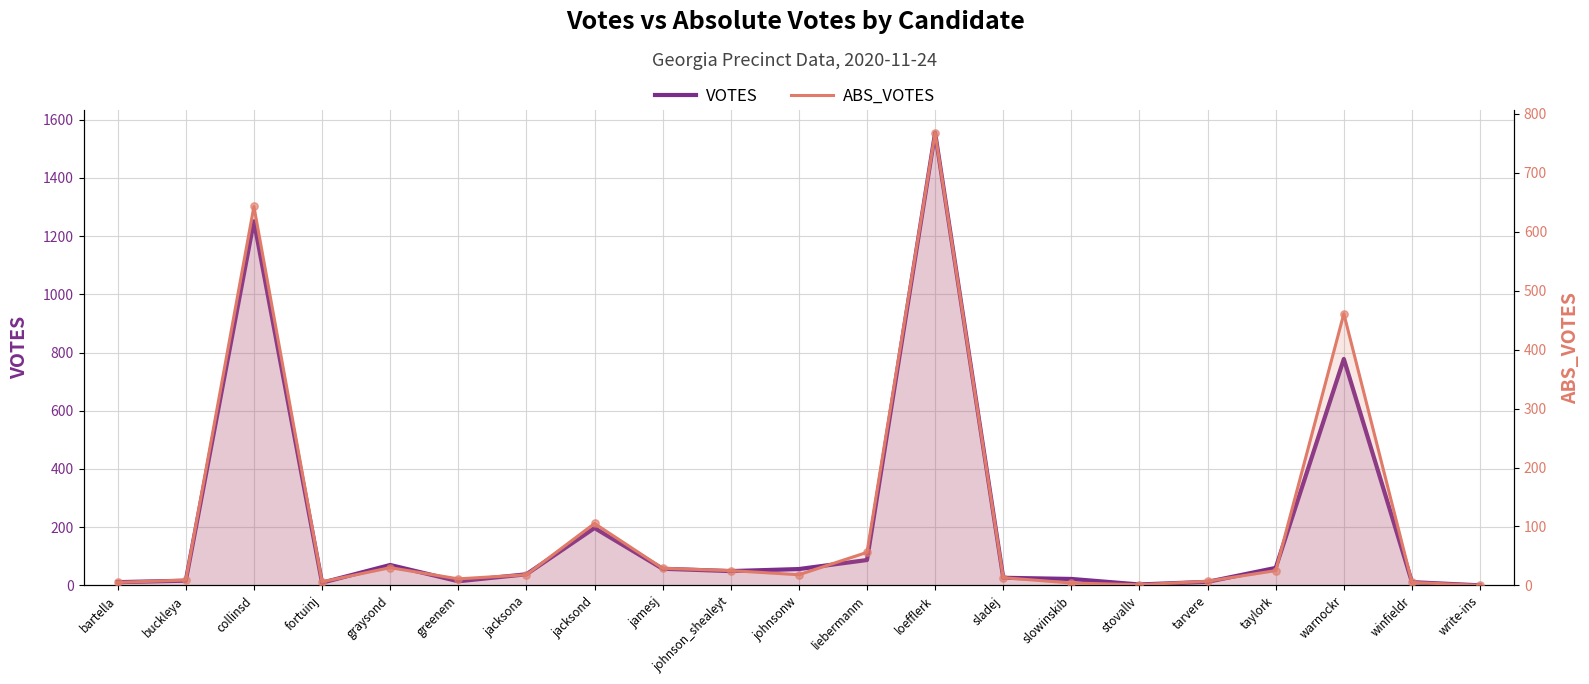

What are all the series names shown in the legend?

VOTES, ABS_VOTES